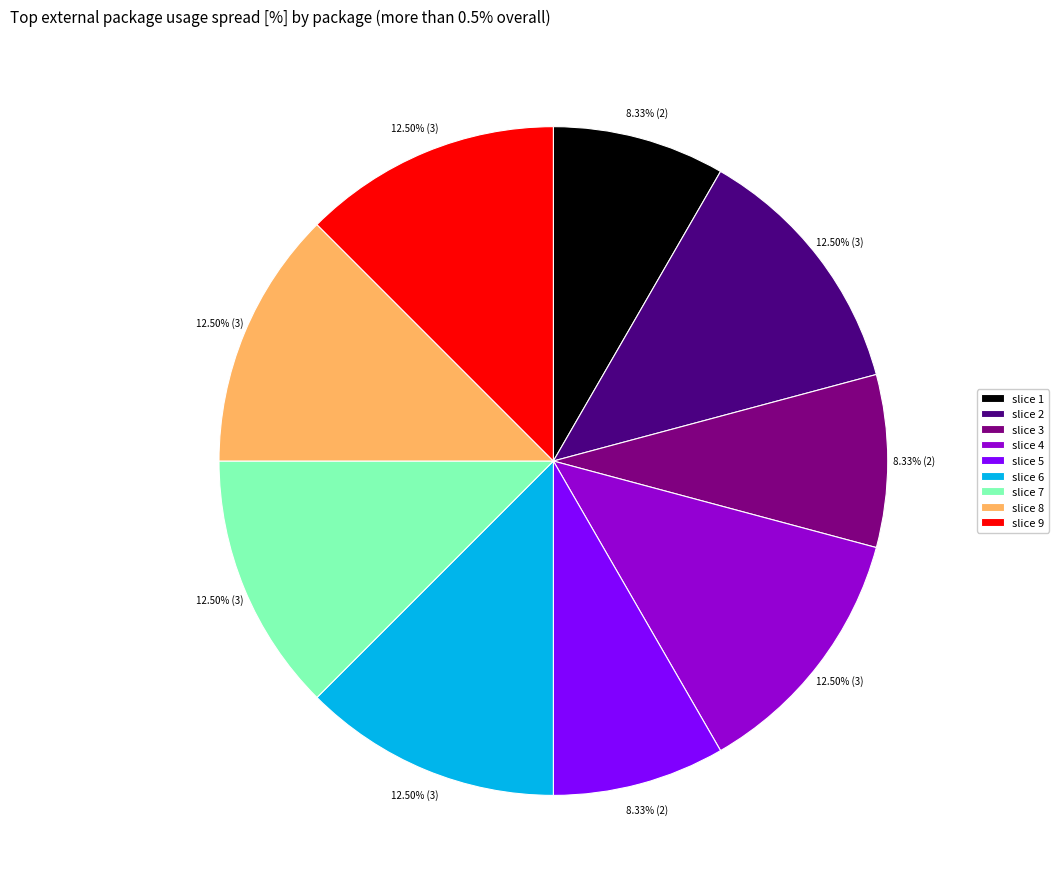

Between slice 5 and slice 9, which is larger?

slice 9